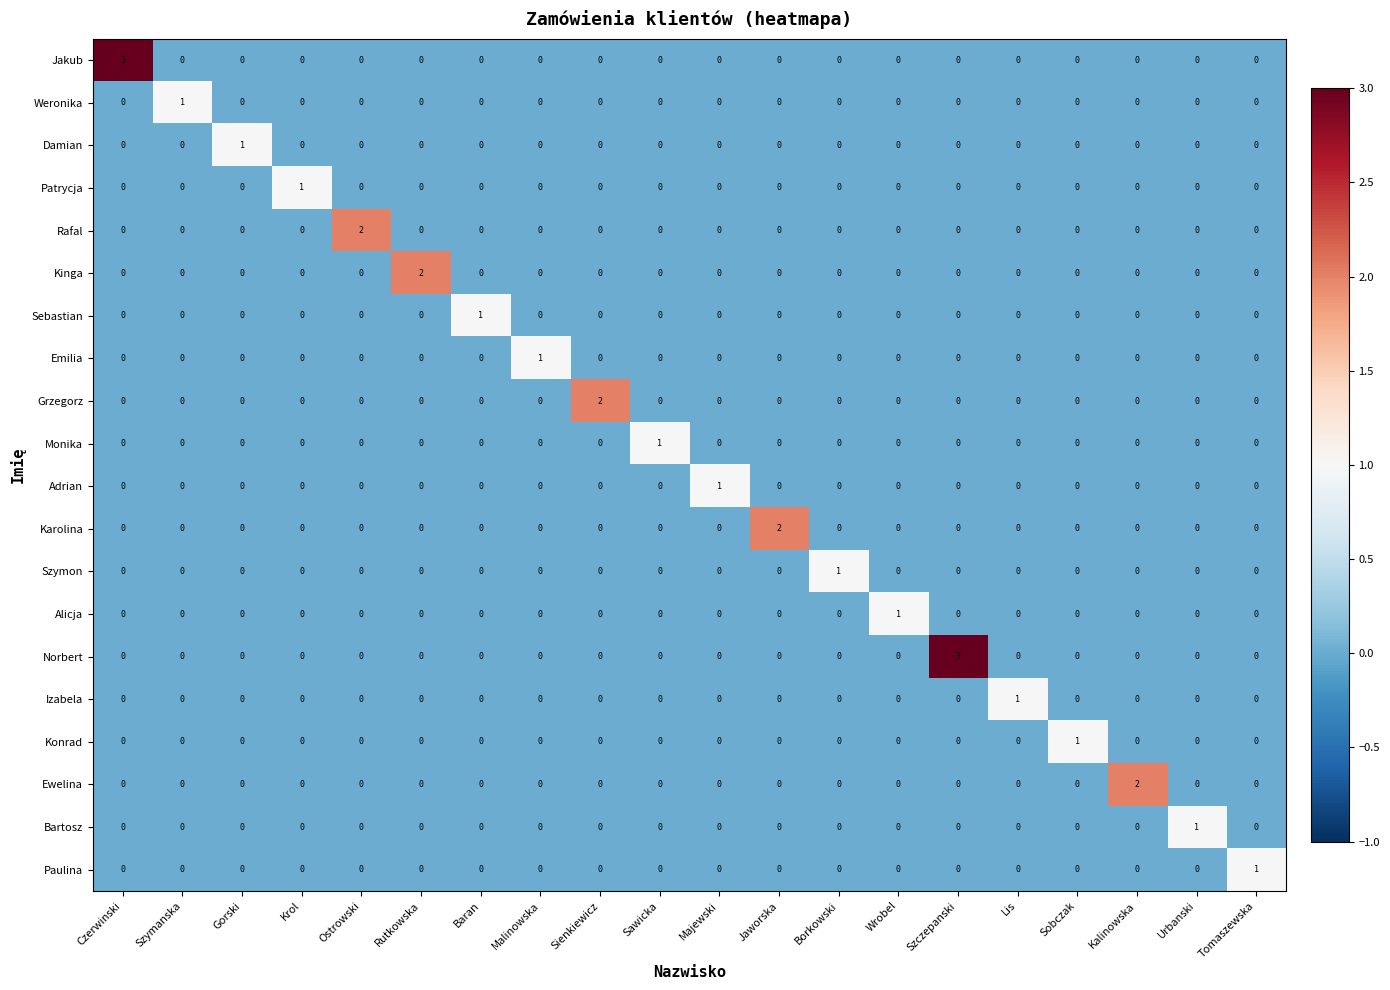

How many data points in Kinga are above 0?

1